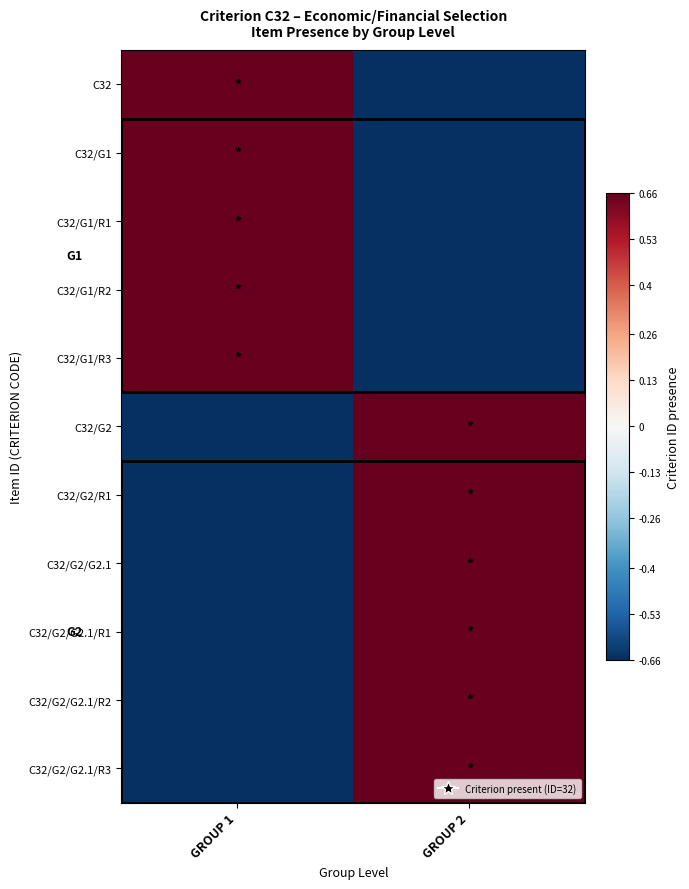

Between GROUP 1 and GROUP 2, which is larger?

GROUP 1